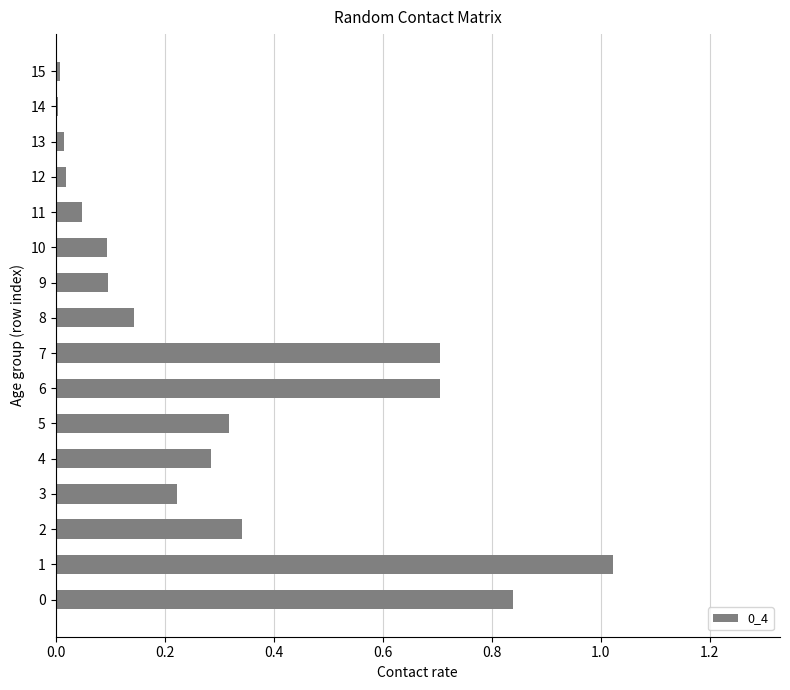

The value at 3 is 0.4. True or false?

False